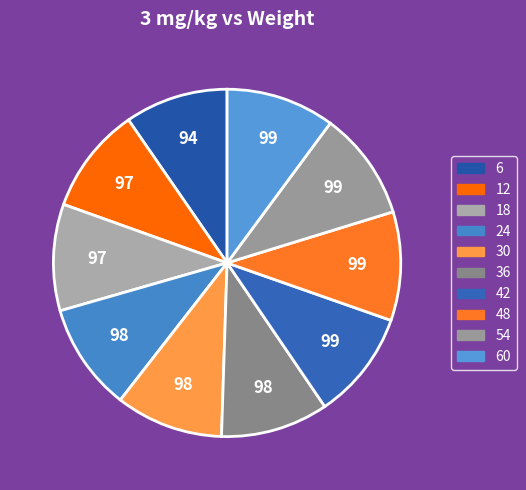

Rank the categories by value from highest to lowest.

42, 48, 54, 60, 24, 30, 36, 12, 18, 6